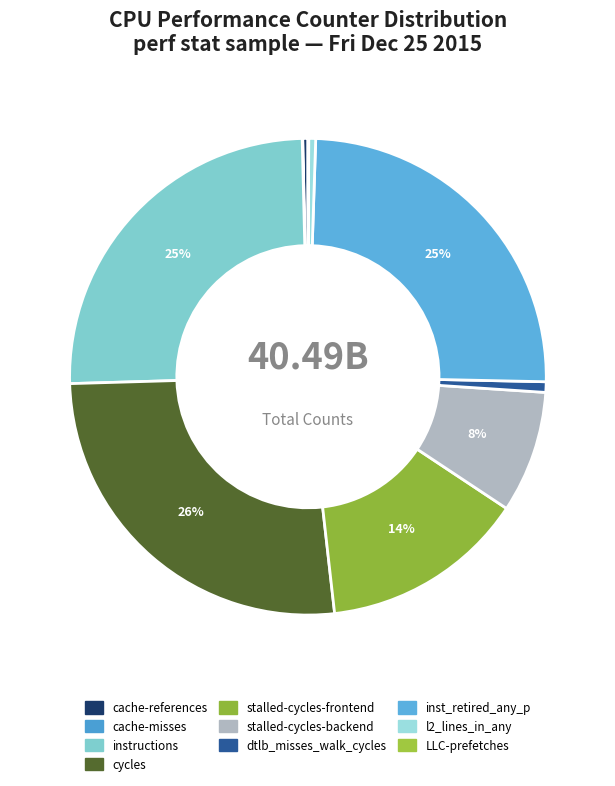

What percentage is the stalled-cycles-backend slice, to the nearest percent?

8%